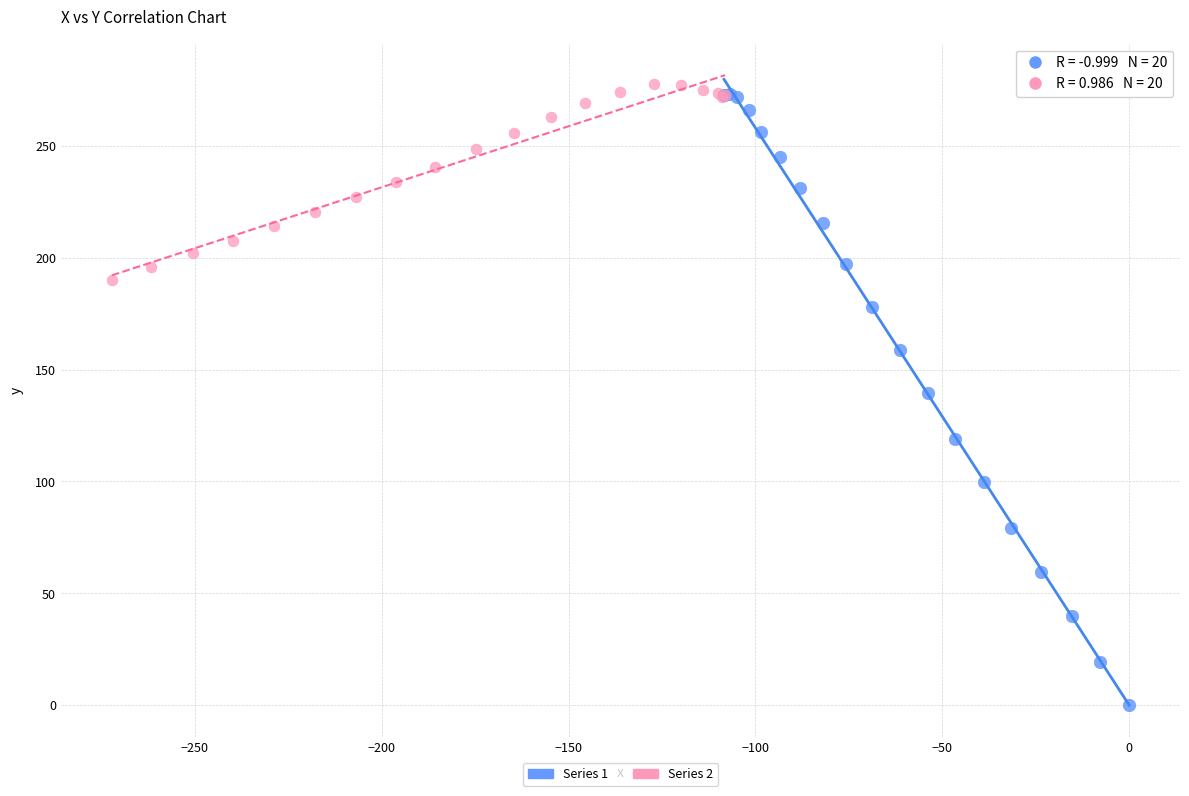

Which series has the widest spread of Y values?

Series 1